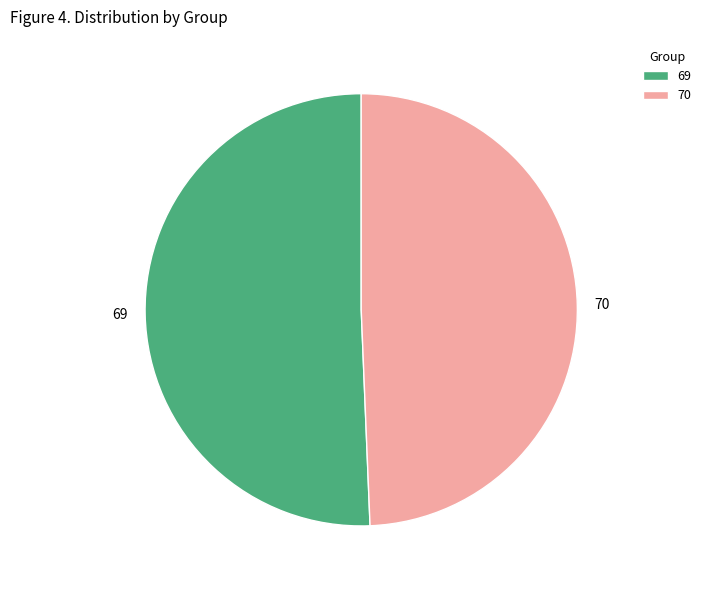

Is the sum of 70 and 69 greater than half?

Yes